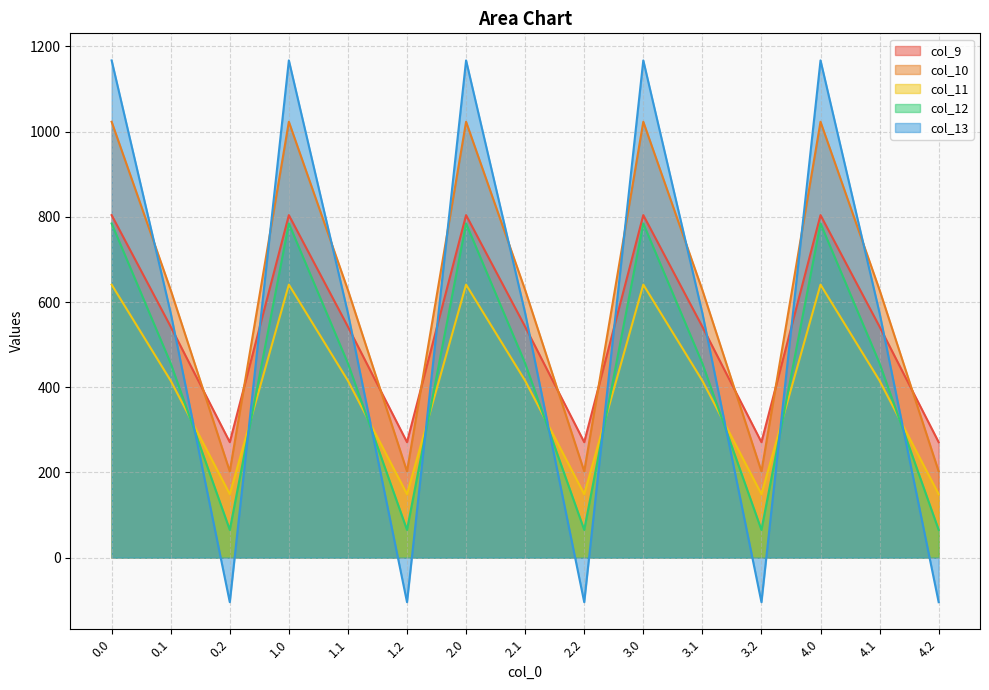

Does the chart display data point markers on the line(s)?

No